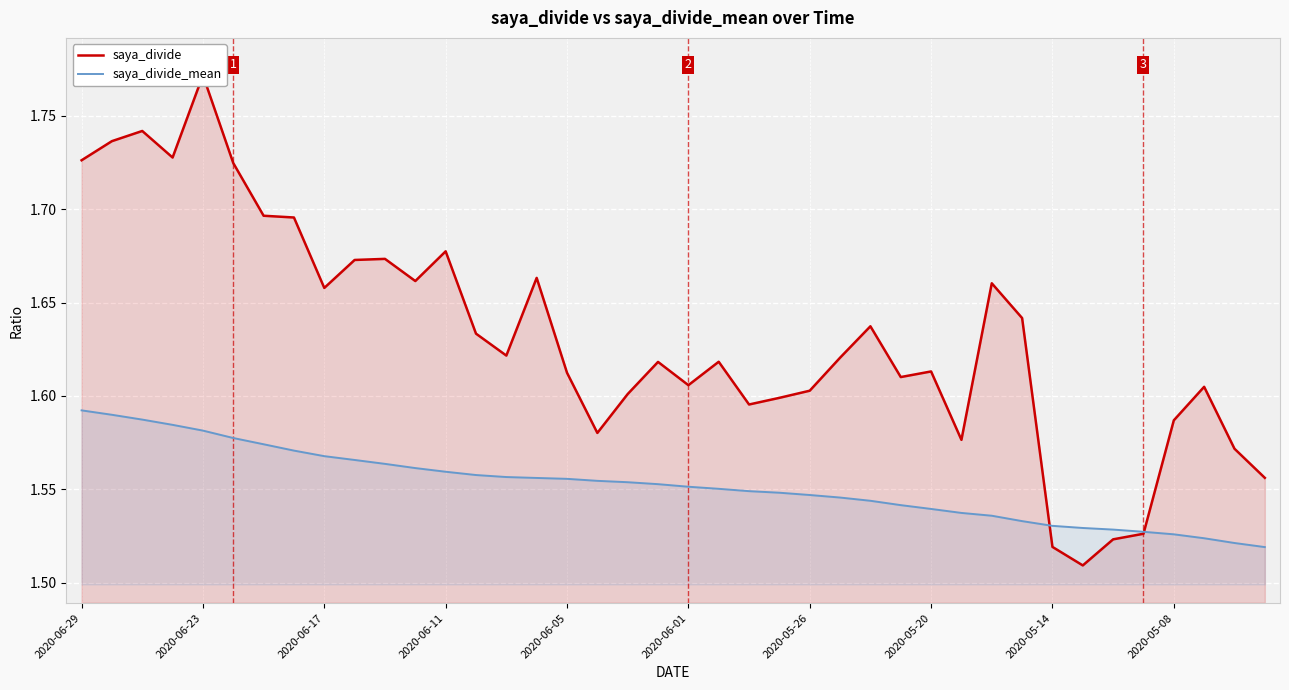

Reading right to left, transcribe all the data shown in this chart.

saya_divide: 1.6	1.6	1.6	1.6	1.5	1.5	1.5	1.5	1.6	1.7	1.6	1.6	1.6	1.6	1.6	1.6	1.6	1.6	1.6	1.6	1.6	1.6	1.6	1.6	1.7	1.6	1.6	1.7	1.7	1.7	1.7	1.7	1.7	1.7	1.7	1.8	1.7	1.7	1.7	1.7
saya_divide_mean: 1.5	1.5	1.5	1.5	1.5	1.5	1.5	1.5	1.5	1.5	1.5	1.5	1.5	1.5	1.5	1.5	1.5	1.5	1.6	1.6	1.6	1.6	1.6	1.6	1.6	1.6	1.6	1.6	1.6	1.6	1.6	1.6	1.6	1.6	1.6	1.6	1.6	1.6	1.6	1.6